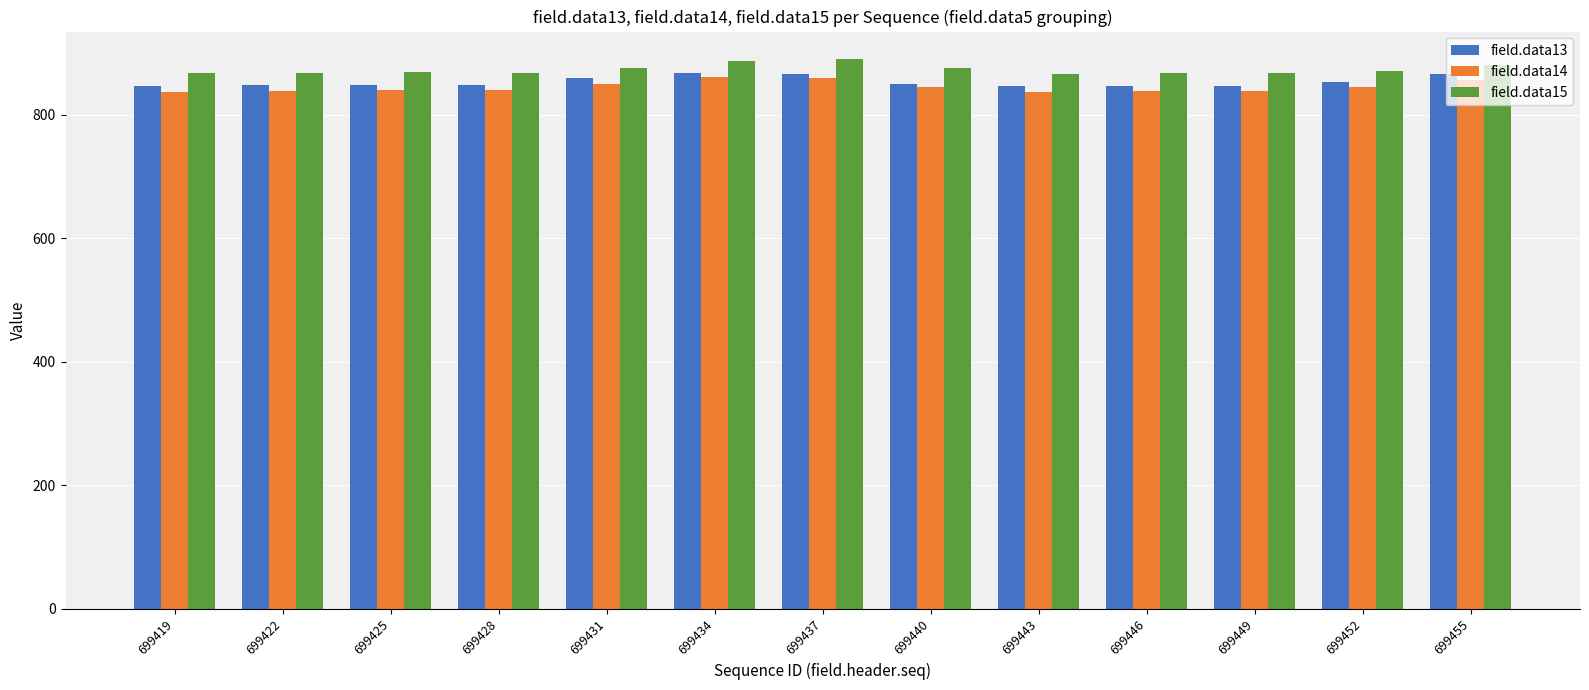

What is the value of the field.data13 bar at the 12th from the left?

853